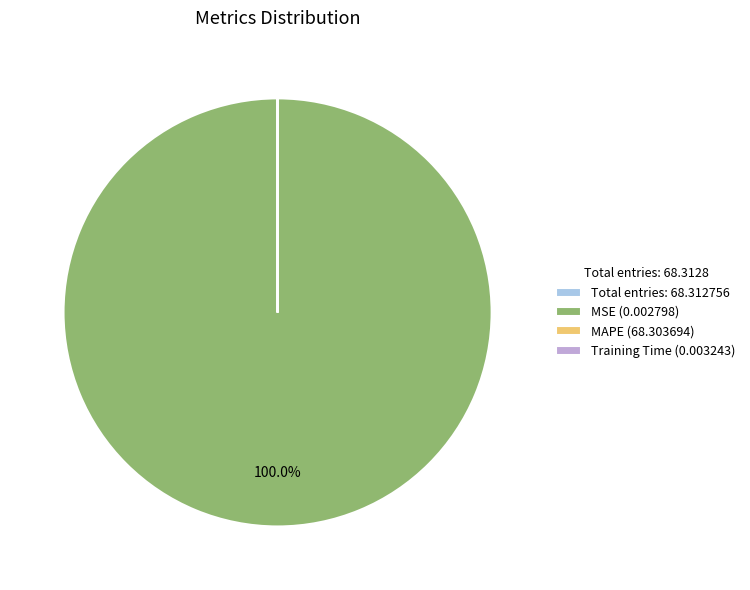

Which slice is the largest?

MSE (0.002798)